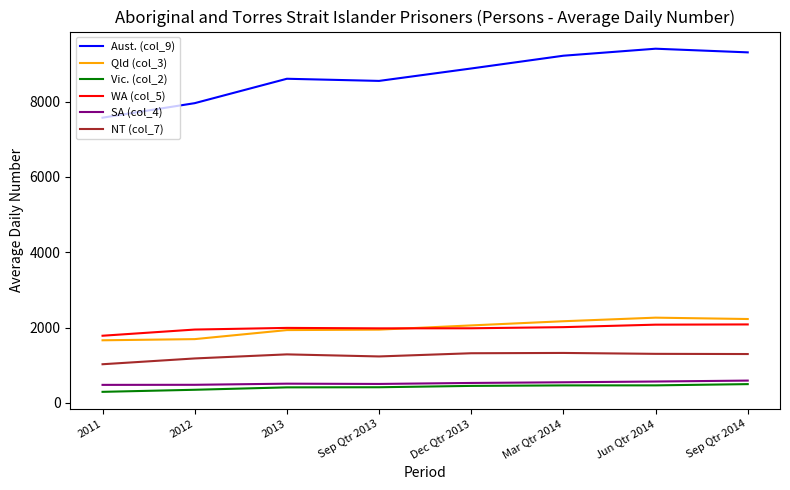

Which series has the largest total across all categories?

Aust. (col_9)